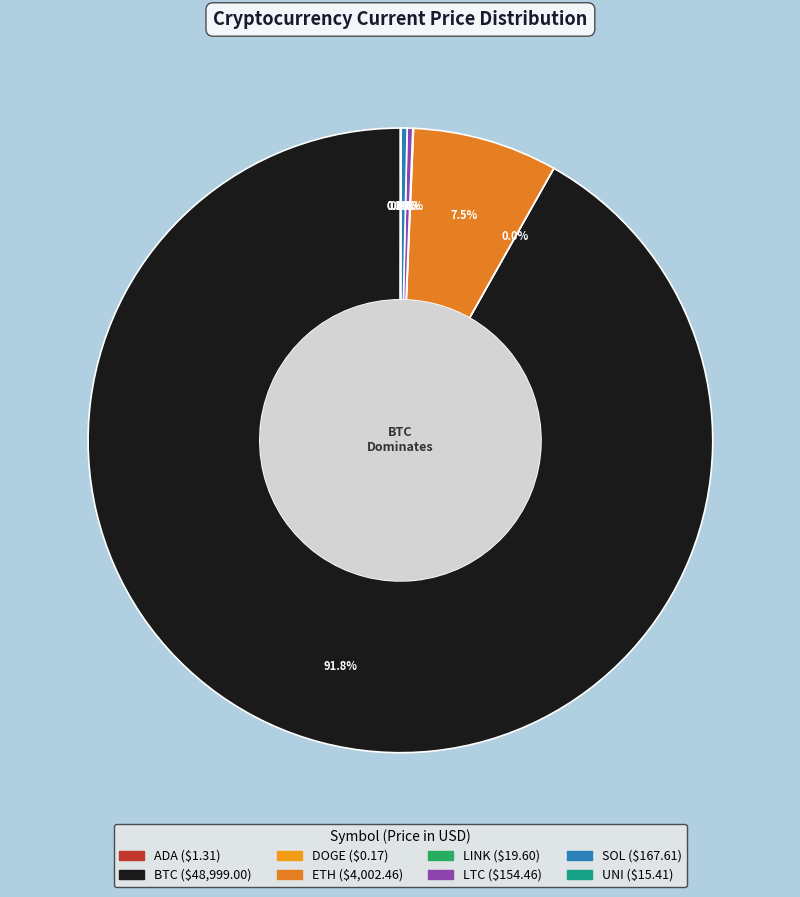

Which slice represents more than half of the pie?

btc